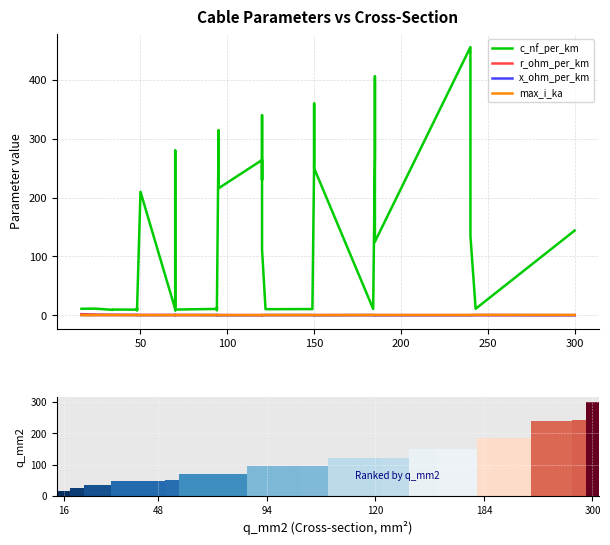

Reading right to left, transcribe all the data shown in this chart.

c_nf_per_km: 144.0	11.0	135.0	304.0	456.0	125.0	406.0	273.0	10.8	250.0	360.0	261.0	11.2	10.5	10.3	11.1	112.0	340.0	230.0	264.0	216.0	315.0	10.0	8.7	13.2	10.8	9.7	8.4	190.0	280.0	10.4	210.0	8.0	10.1	12.2	9.5	9.7	9.2	11.2	11.0
r_ohm_per_km: 0.1	0.1	0.1	0.1	0.1	0.1	0.2	0.2	0.2	0.2	0.2	0.2	0.2	0.2	0.2	0.2	0.2	0.3	0.3	0.2	0.3	0.3	0.3	0.3	0.3	0.3	0.4	0.4	0.4	0.4	0.4	0.6	0.6	0.6	0.6	0.6	0.8	0.8	1.2	1.9
x_ohm_per_km: 0.1	0.3	0.1	0.1	0.1	0.2	0.1	0.1	0.3	0.1	0.1	0.1	0.3	0.3	0.3	0.3	0.2	0.1	0.1	0.1	0.1	0.1	0.3	0.4	0.3	0.3	0.4	0.5	0.1	0.1	0.3	0.1	0.5	0.3	0.3	0.4	0.4	0.4	0.3	0.3
max_i_ka: 0.6	0.6	0.5	0.4	0.4	0.5	0.4	0.4	0.5	0.3	0.3	0.3	0.5	0.5	0.4	0.4	0.4	0.3	0.3	0.2	0.3	0.2	0.3	0.3	0.3	0.3	0.3	0.3	0.2	0.2	0.3	0.1	0.2	0.2	0.2	0.2	0.2	0.2	0.1	0.1